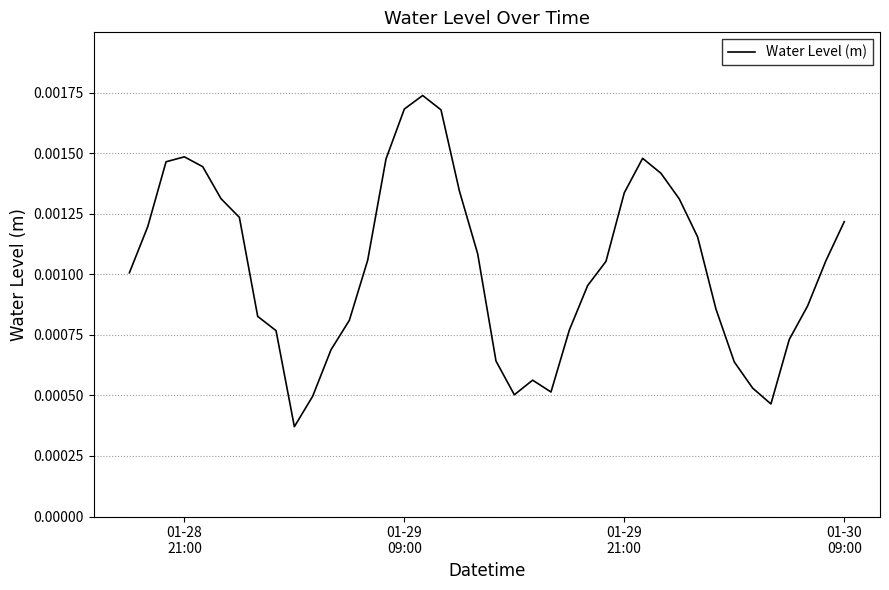

Count the number of categories in the chart.

40